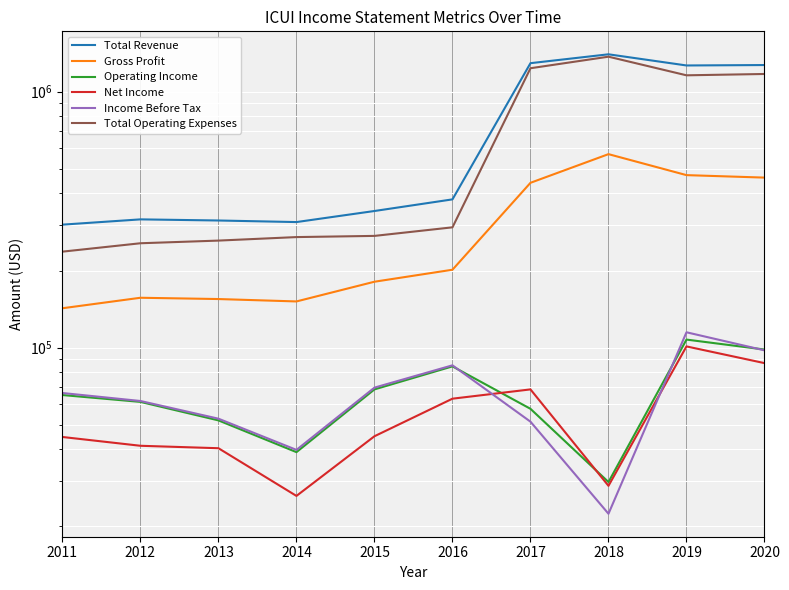

Reading left to right, list all the values displayed in this chart.

Total Revenue: 302200	316900	313700	309300	341700	379400	1292600	1400000	1266200	1271000
Gross Profit: 142400	156500	154700	151400	180800	201400	440400	570000	471900	461500
Operating Income: 65200	61300	51900	39000	68600	84400	57600	29800	107400	98200
Net Income: 44700	41300	40400	26300	45000	63100	68600	28800	101000	86900
Income Before Tax: 66400	61800	52700	39800	69700	85200	51300	22400	114700	97500
Total Operating Expenses: 237000	255600	261800	270200	273100	295000	1235000	1370300	1158800	1172800